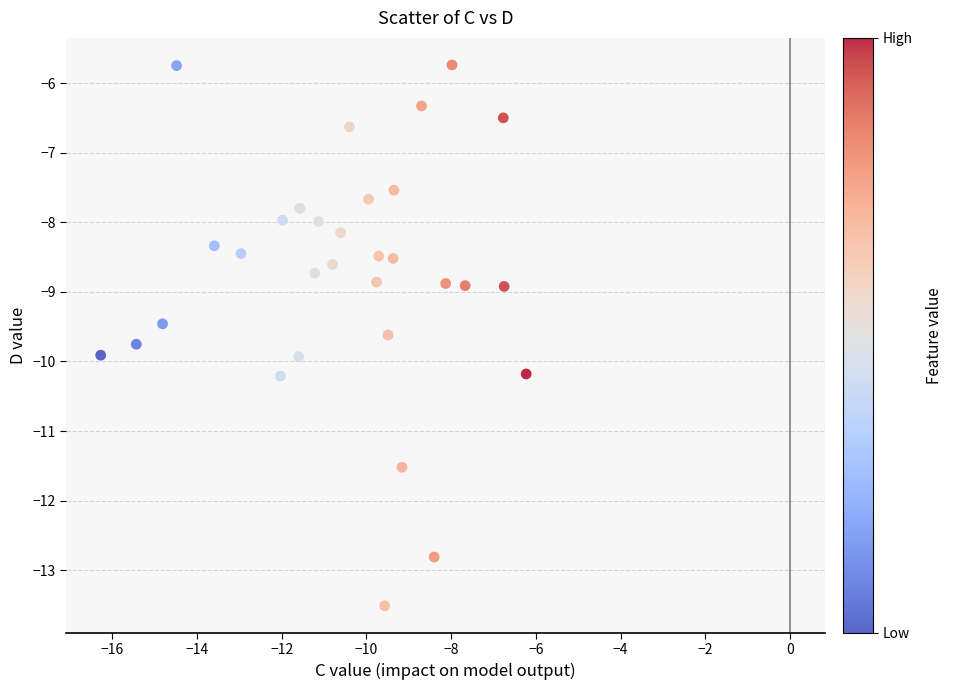

What is the range of Y values (max minus min)?

7.8